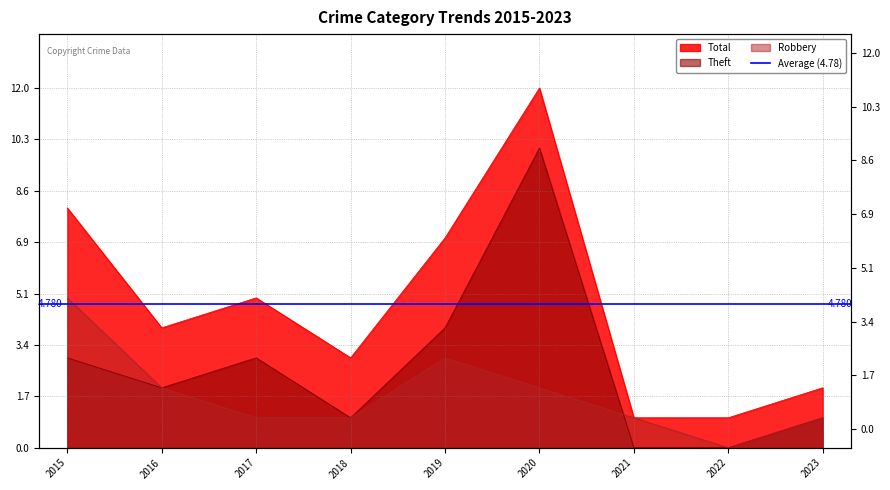

Which has a higher value, 2020 or 2016?

2020